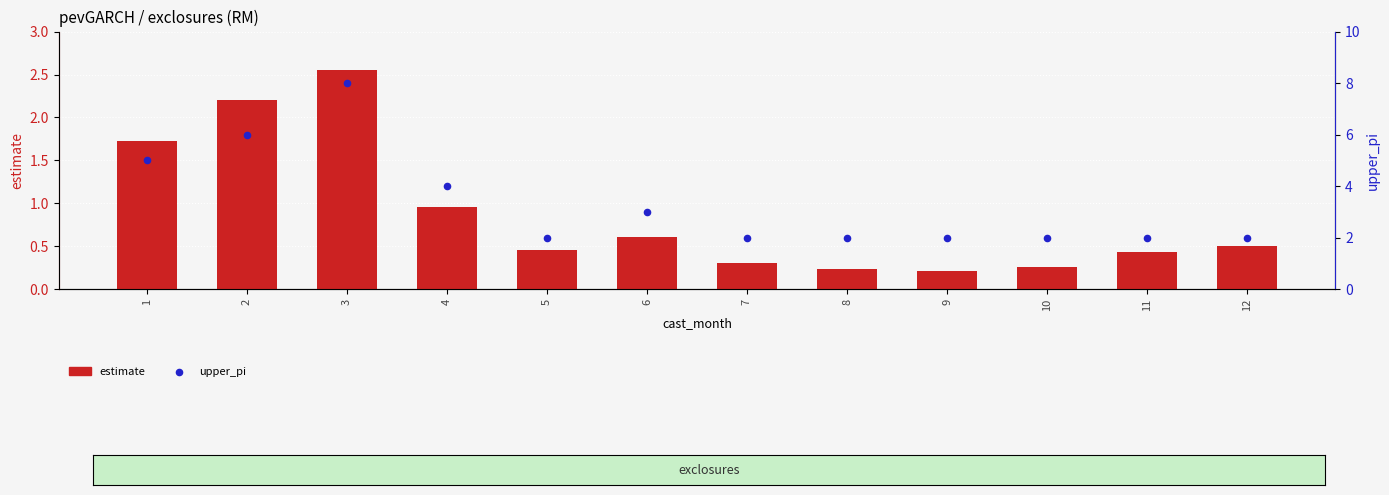

Is the value of upper_pi at 5 greater than the value of estimate at 8?

Yes